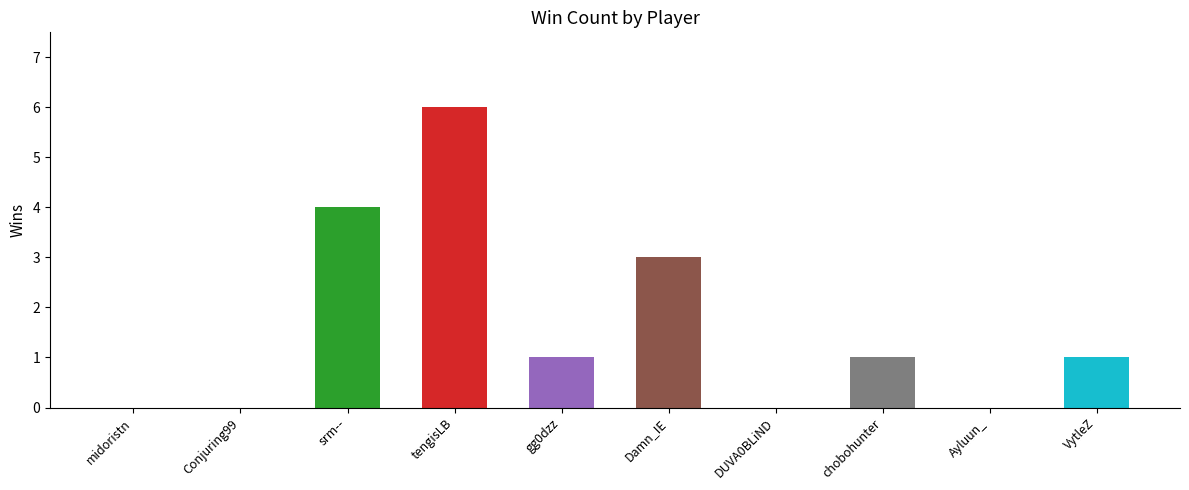

What is the change in value from srm-- to Ayluun_?

-4